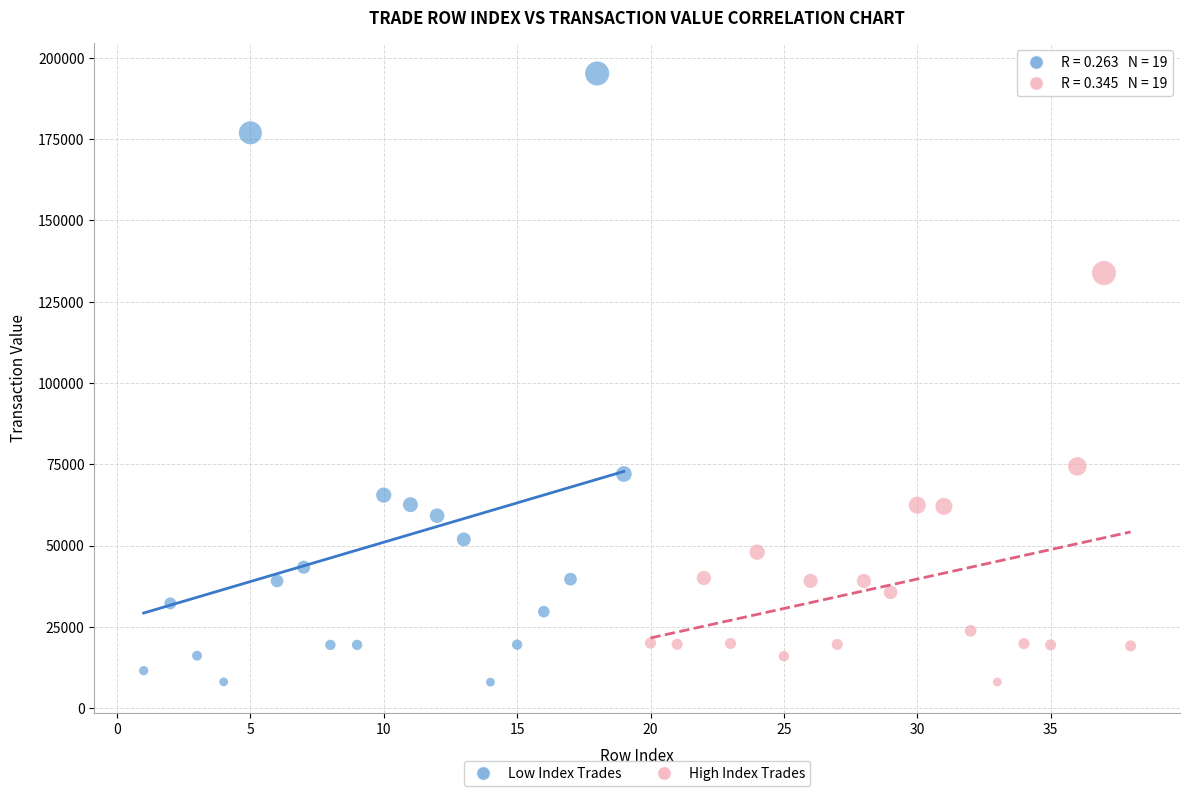

Which series has the largest Y range (max minus min)?

Low Index Trades